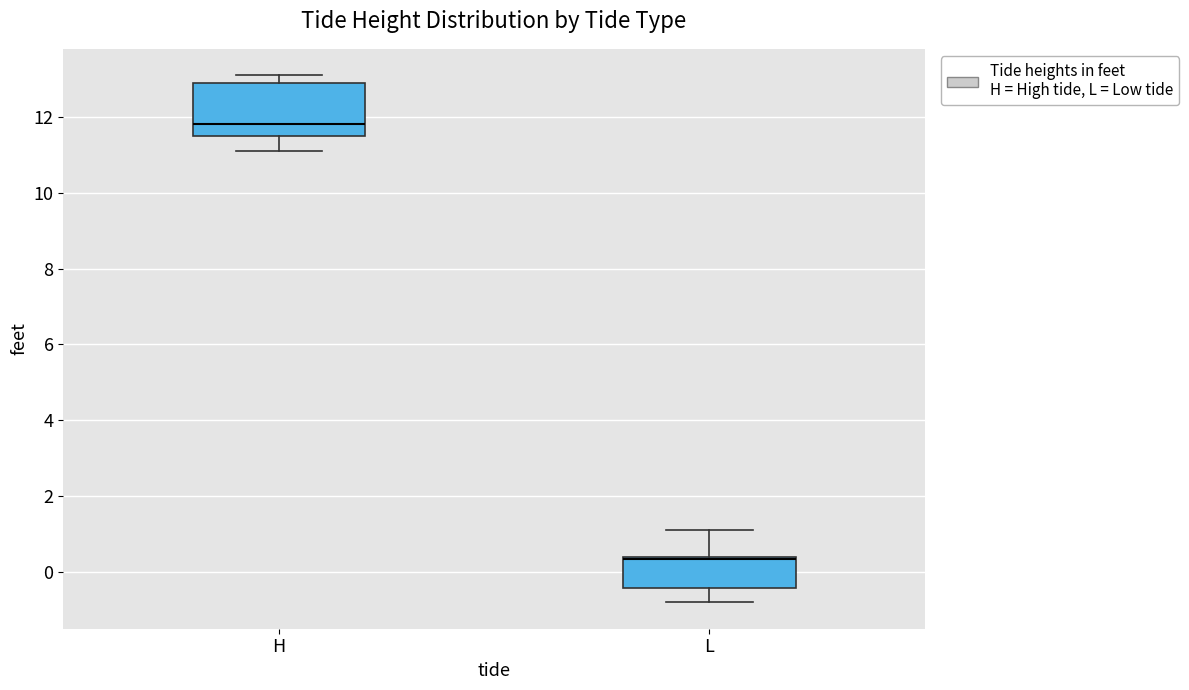

Reading left to right, transcribe this box plot: for each box, give where its median line is, the range the box spans, and where its two whiskers end, as read against the y-axis. The values are not printed on the chart, so give them approximately, as read against the axis.

H: median 11.8, box 11.6 to 13.0, whiskers 11.2 to 13.2
L: median 0.4 (drawn on the box's upper edge), box -0.4 to 0.4, whiskers -0.8 to 1.2